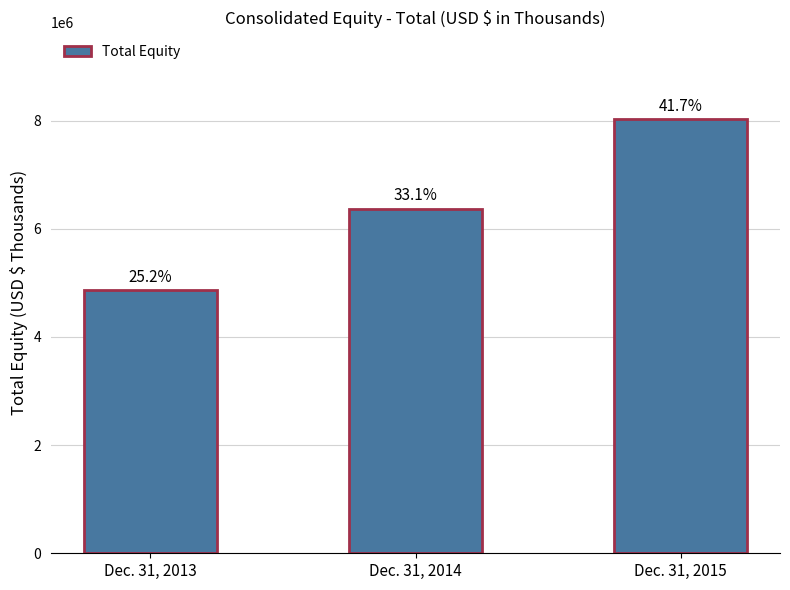

How many bars are there in total?

3